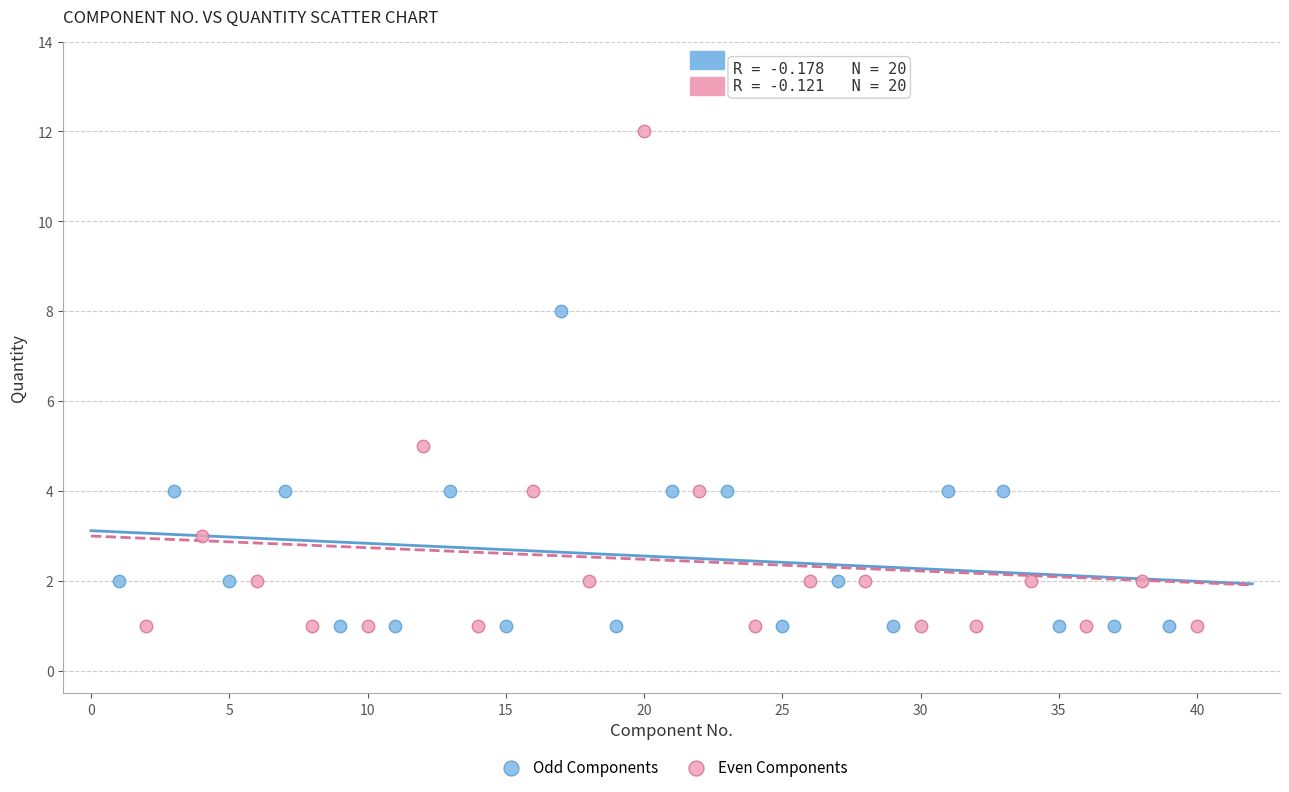

Which series has the widest spread of Y values?

Even Components